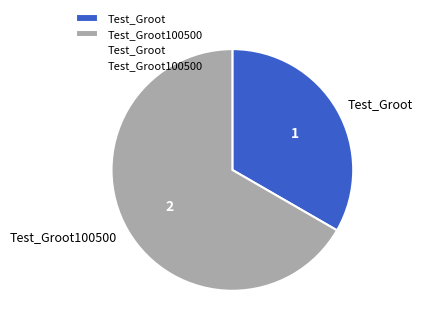

Does Test_Groot100500 account for over 50% of the chart?

Yes